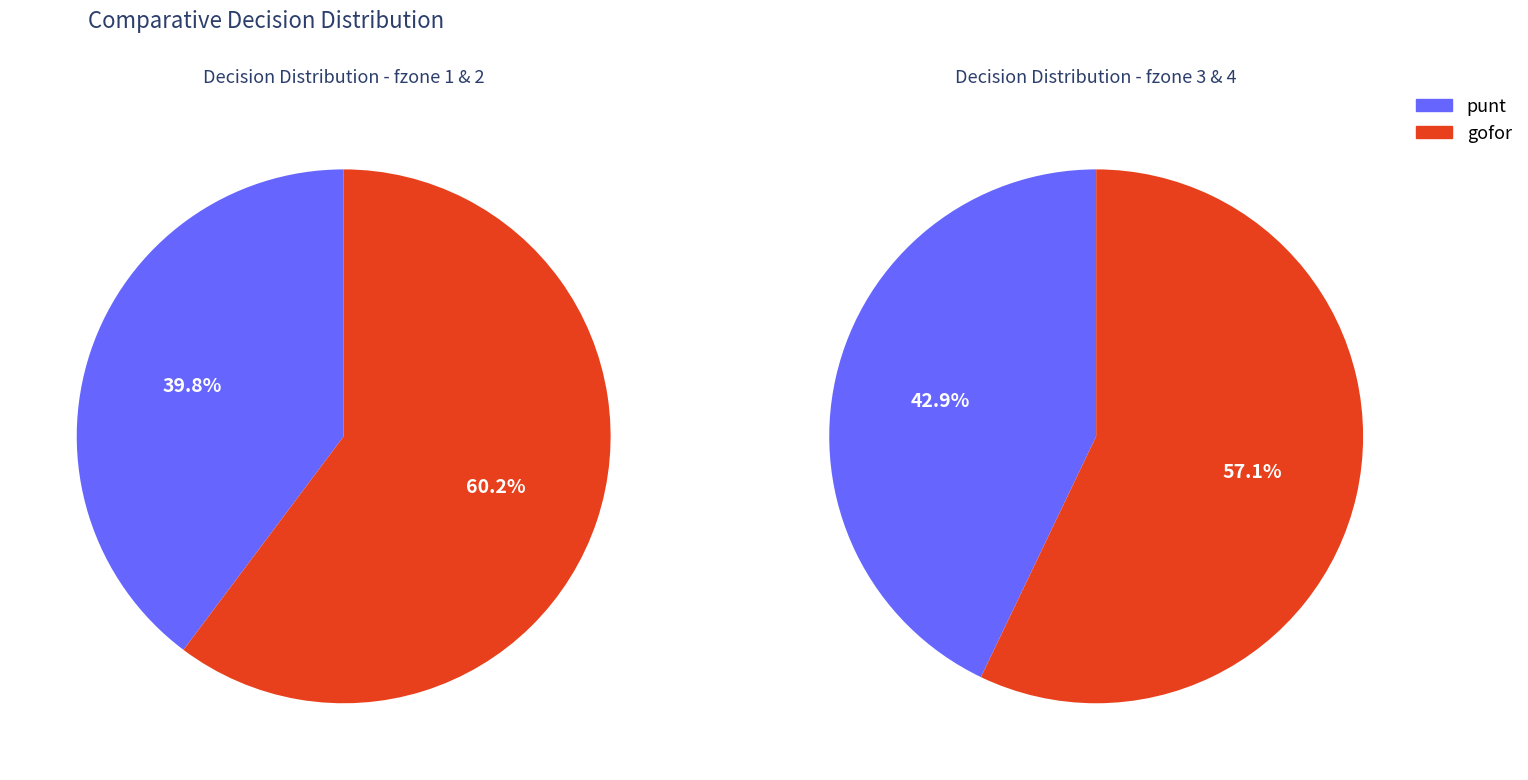

Which series changed the most between y=3 and y=10?

punt